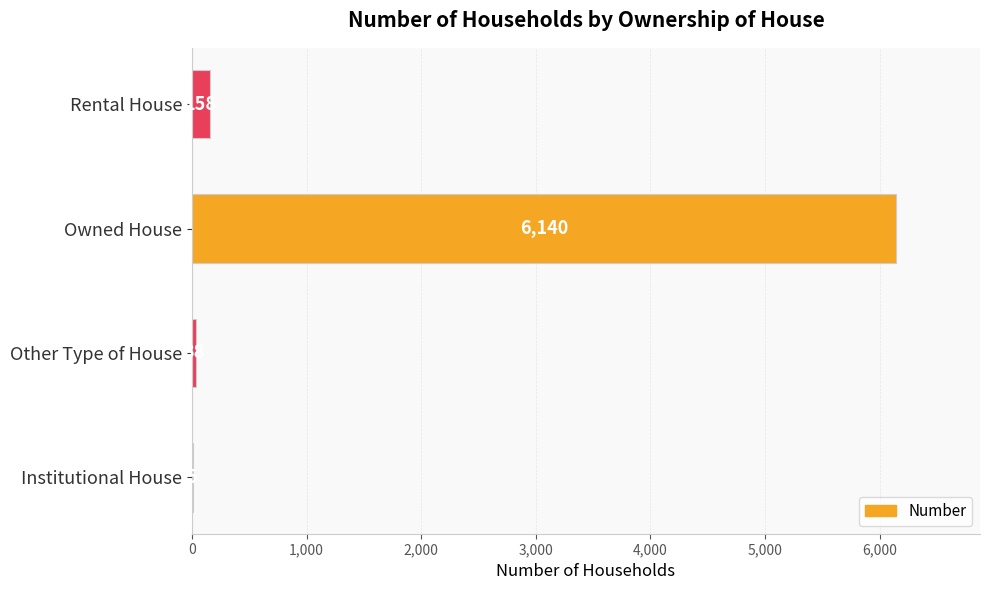

At which category does the chart reach its peak across all series?

Owned House